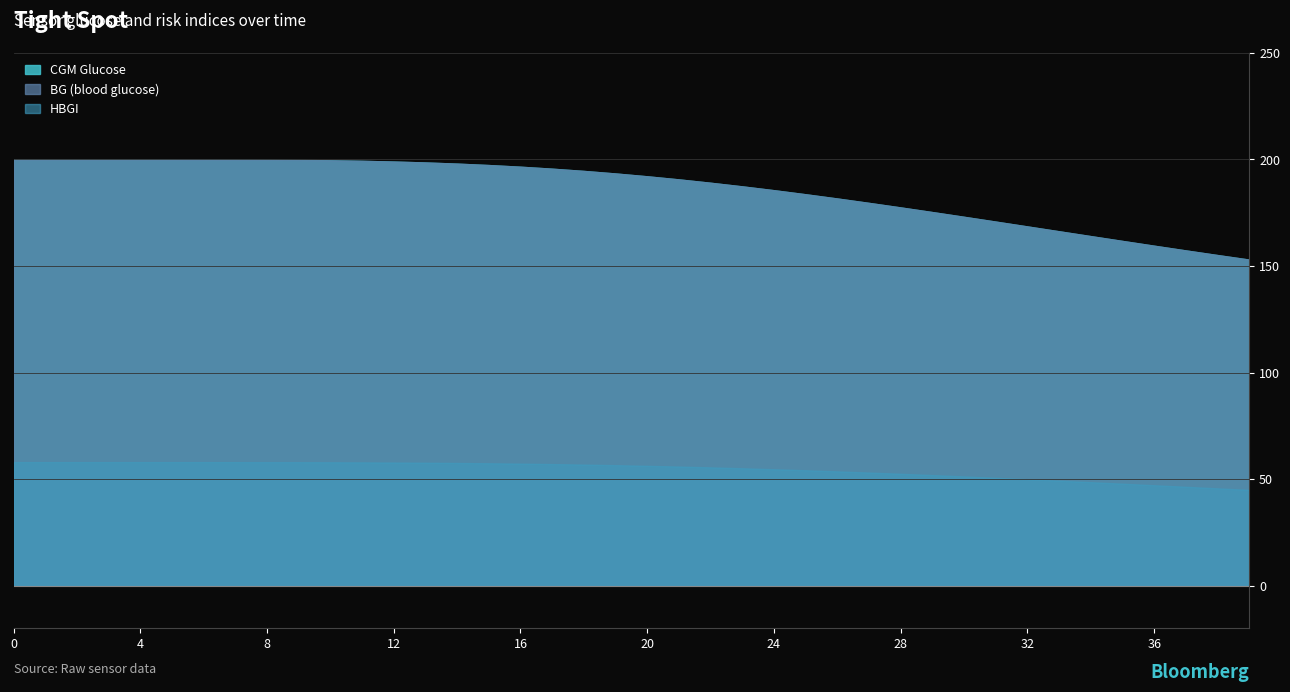

At how many categories does at least one series exceed 143?

40